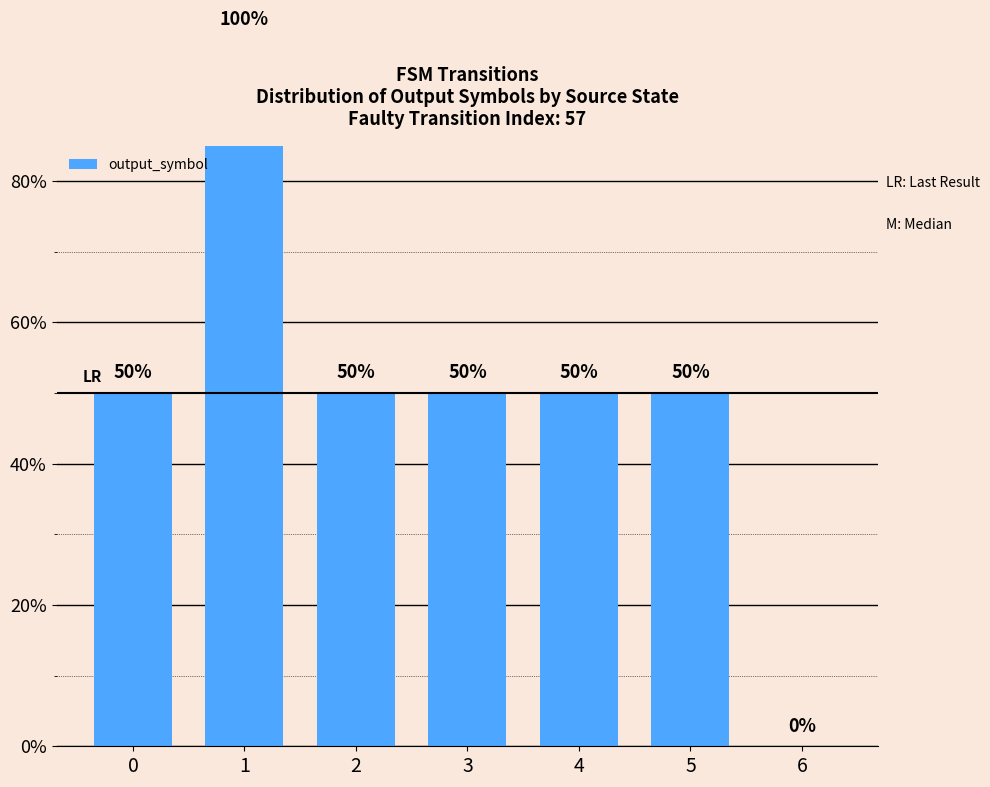

True or false: the data shows 50 at 0.

True